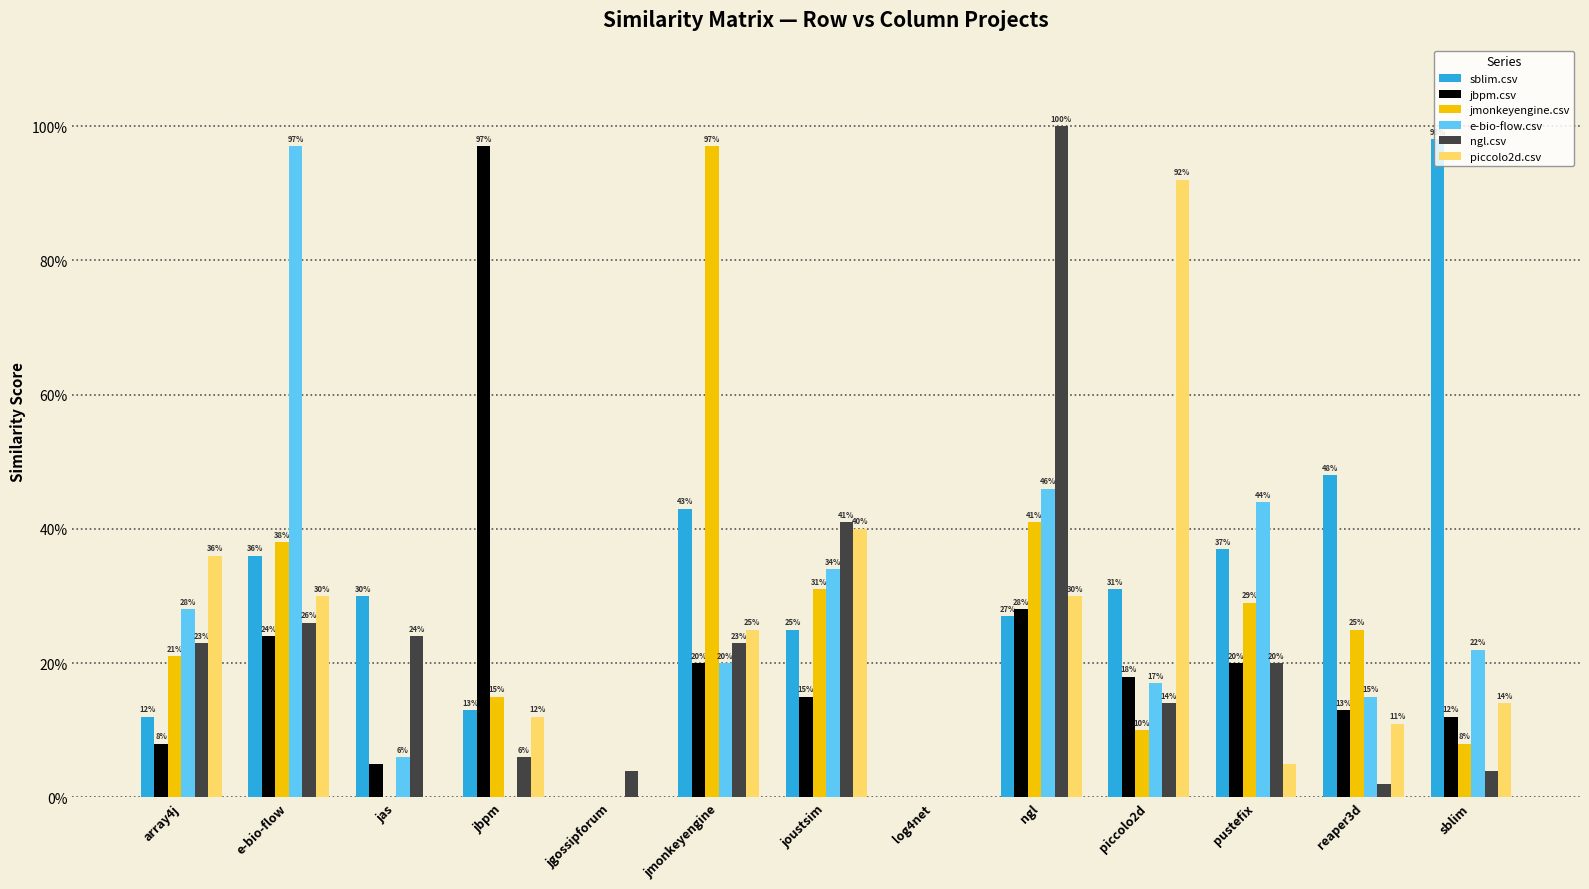

What is the sum of the piccolo2d.csv values at log4net and reaper3d?

0.1